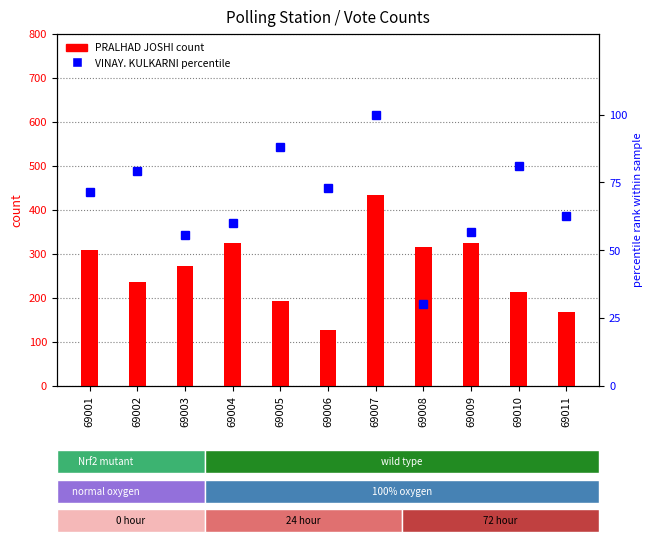

The PRALHAD JOSHI series shows 192.0 at 69005. True or false?

True